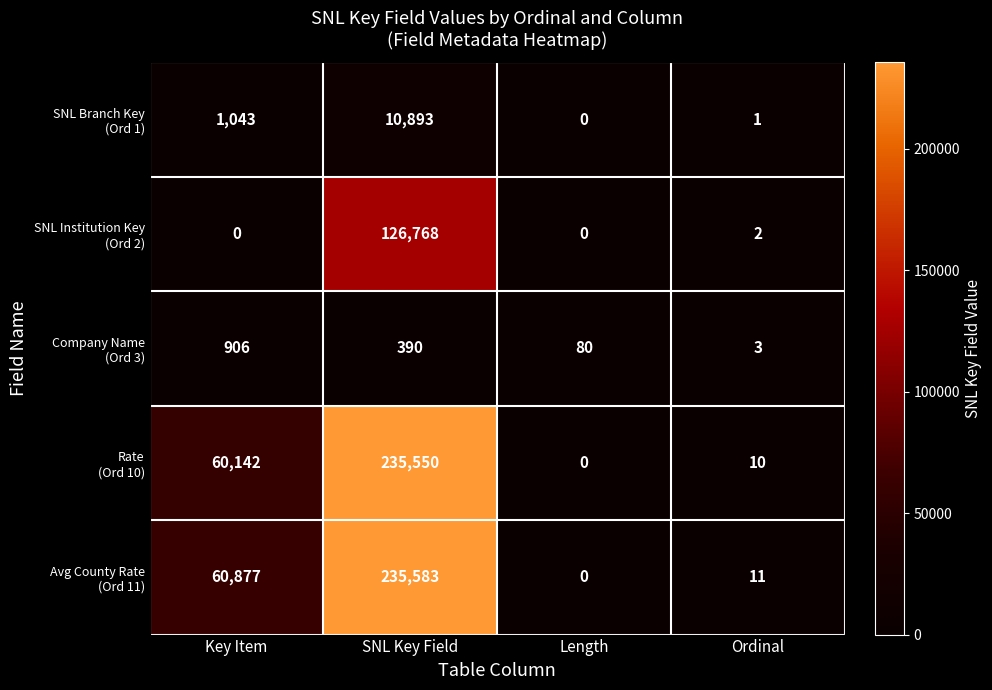

How many categories are shown in the chart?

4